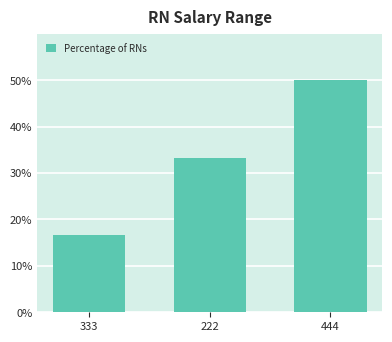

How many bars are there in total?

3